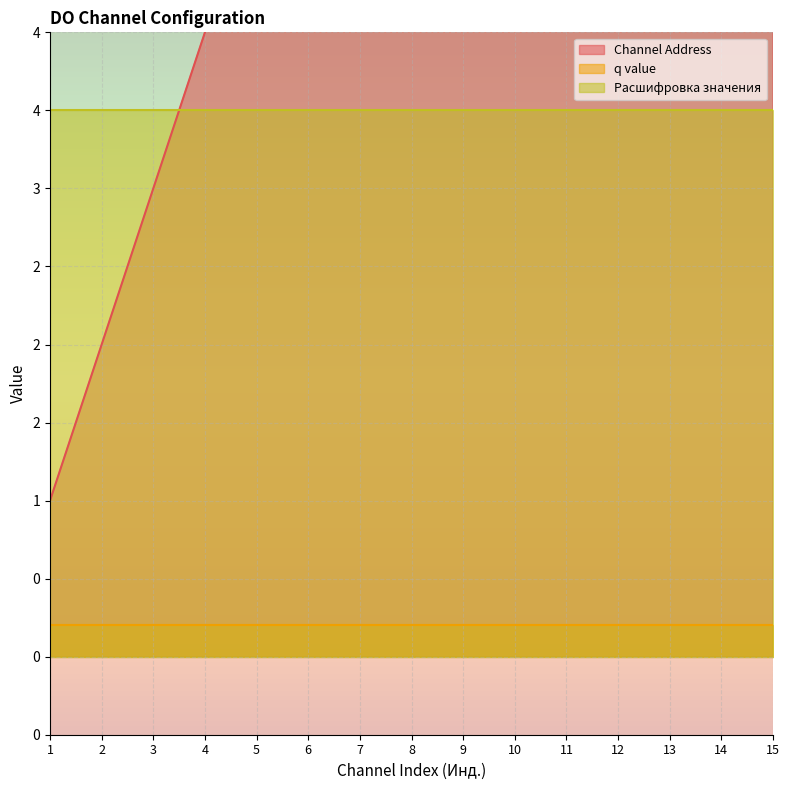

List the series in order of their overall mean, lowest first.

q value, Расшифровка значения, Channel Address